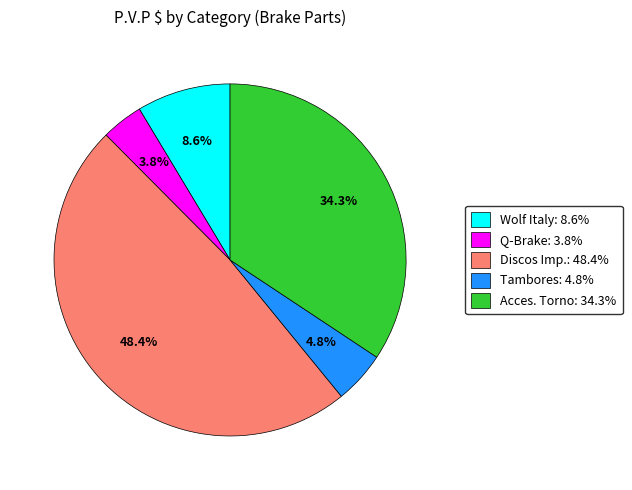

Does any single category account for the majority?

No